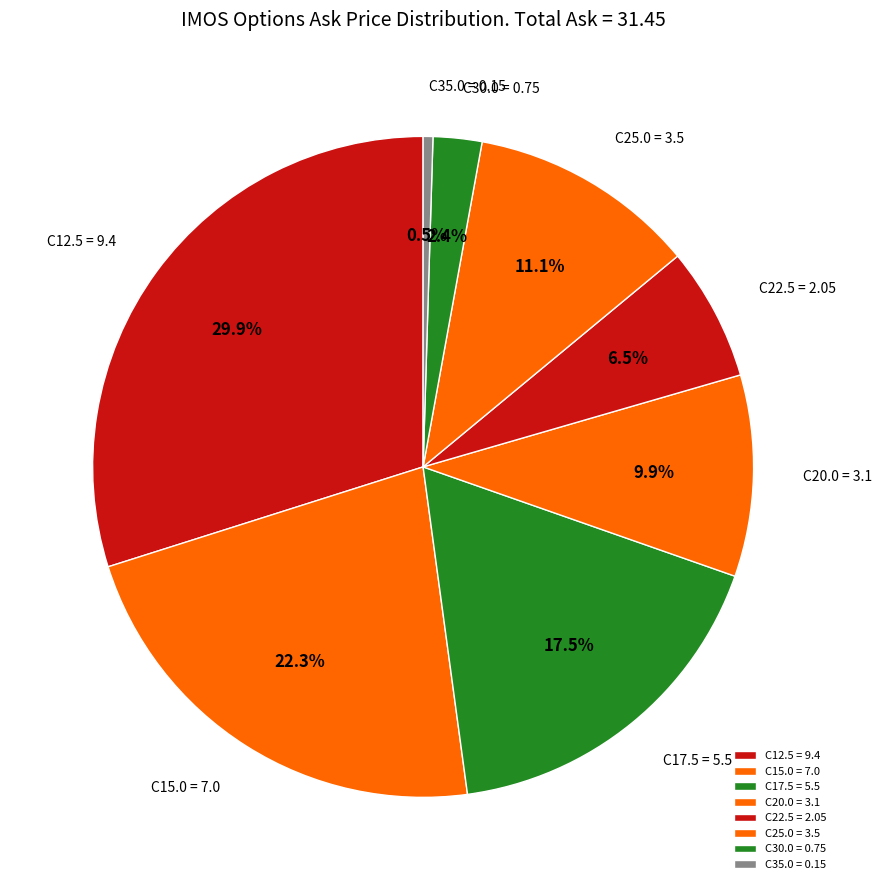

Rank the categories by value from lowest to highest.

C35.0 = 0.15, C30.0 = 0.75, C22.5 = 2.05, C20.0 = 3.1, C25.0 = 3.5, C17.5 = 5.5, C15.0 = 7.0, C12.5 = 9.4